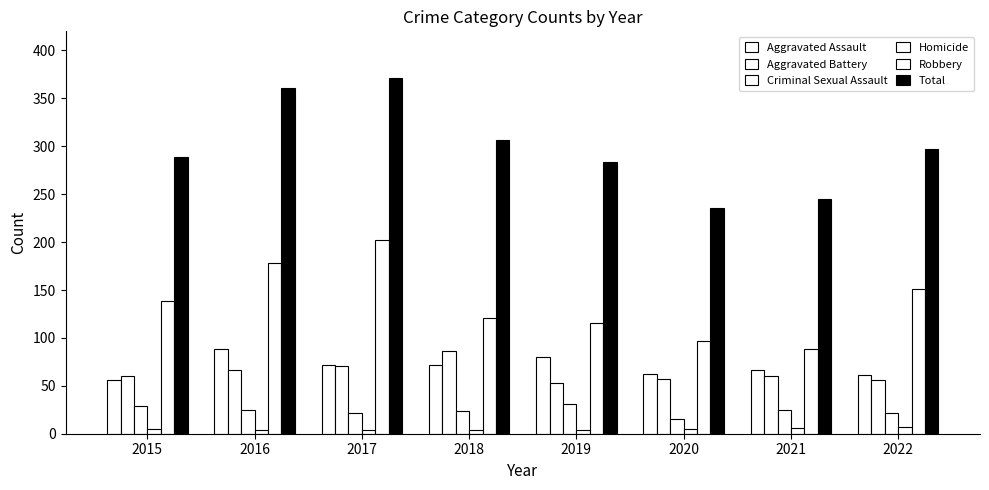

The Aggravated Assault series shows 72 at 2017. True or false?

True